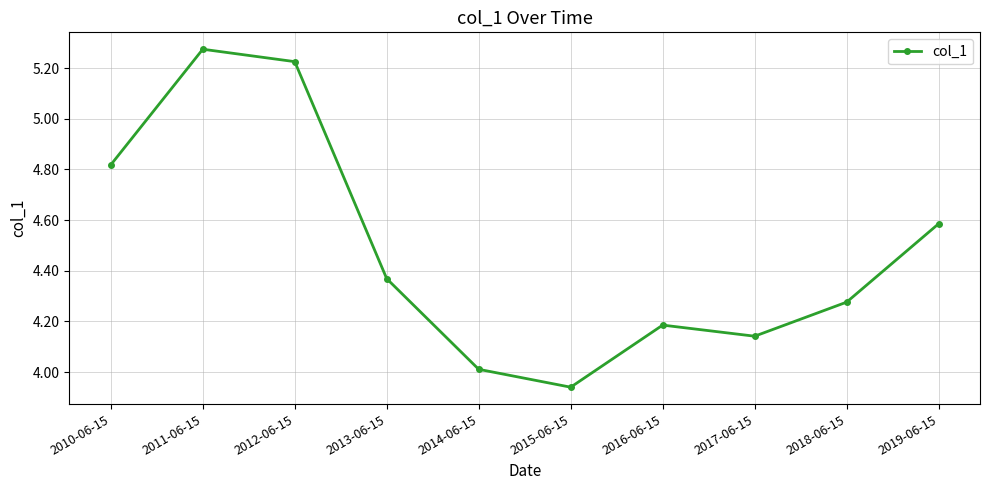

Where does the data first go above 4?

2010-06-15